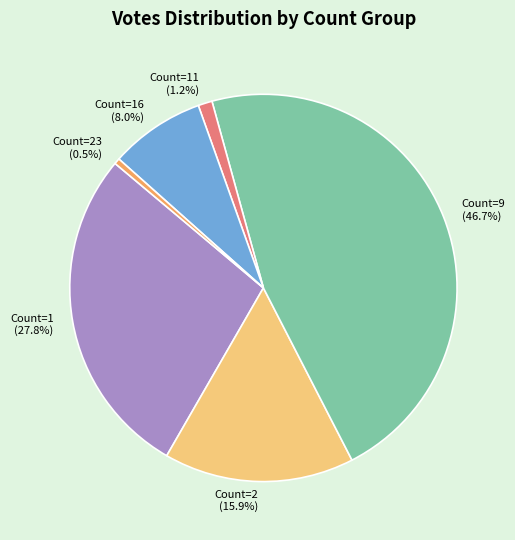

To the nearest percent, what is the difference between the largest and smallest slice percentages?

46%